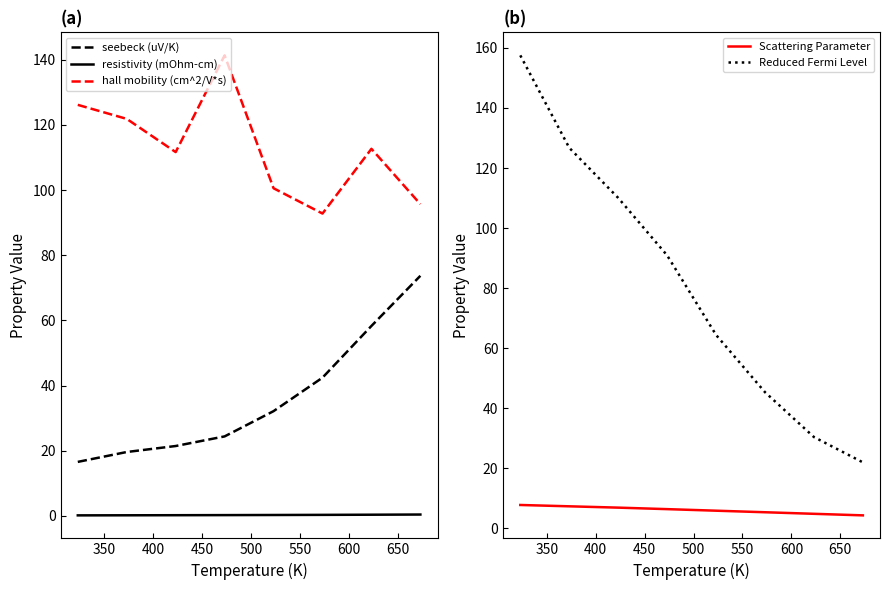

Rank the series by their maximum value, from highest to lowest.

Reduced Fermi Level, hall mobility (cm^2/V*s), seebeck (uV/K), Scattering Parameter, resistivity (mOhm-cm)